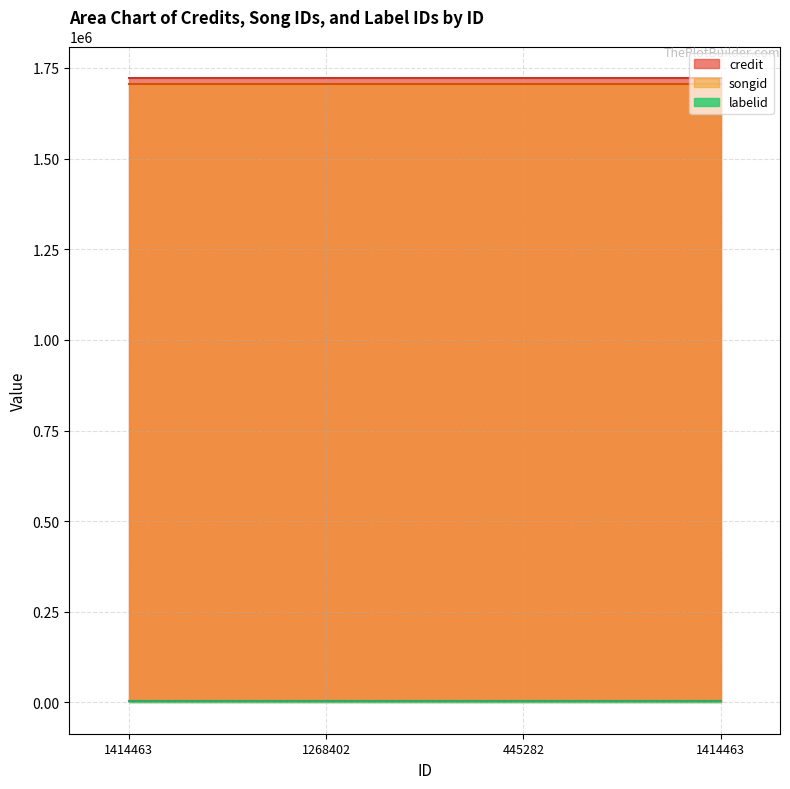

Is it true that credit equals 2844480 at 1268402?

False